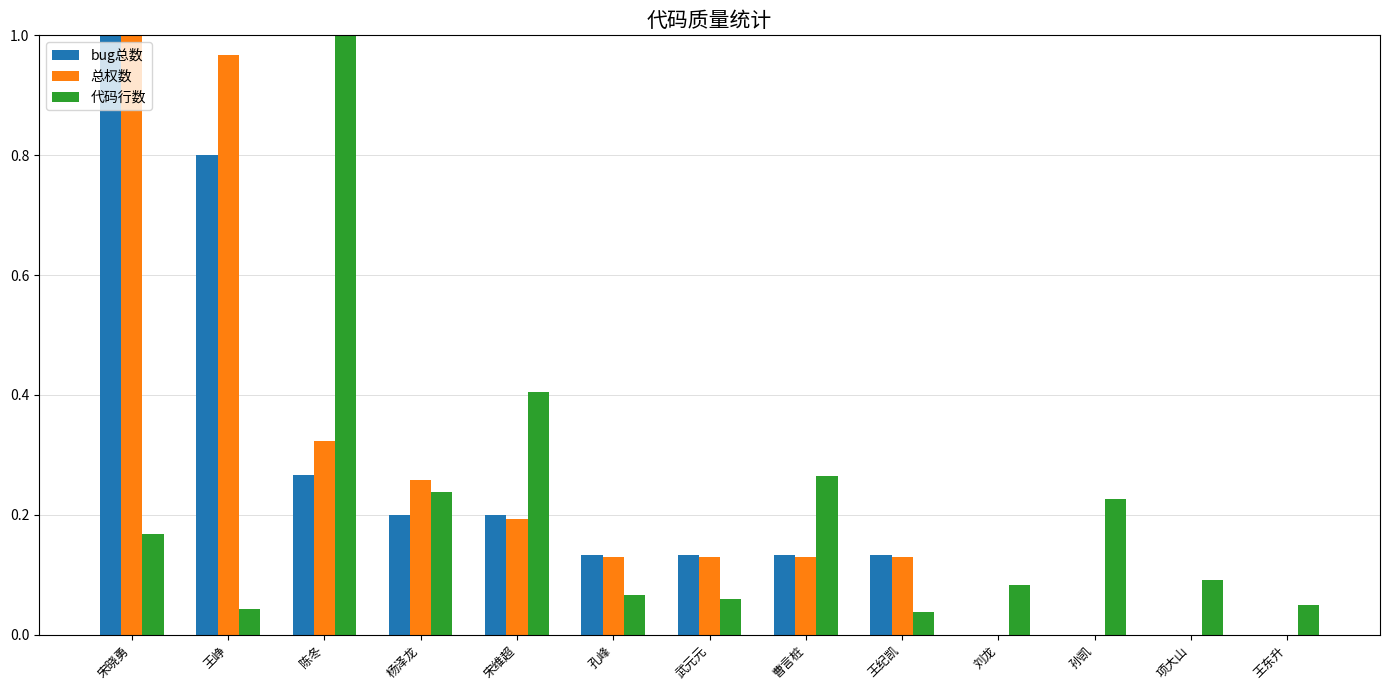

At which category is the sum across all series the highest?

宋晓勇